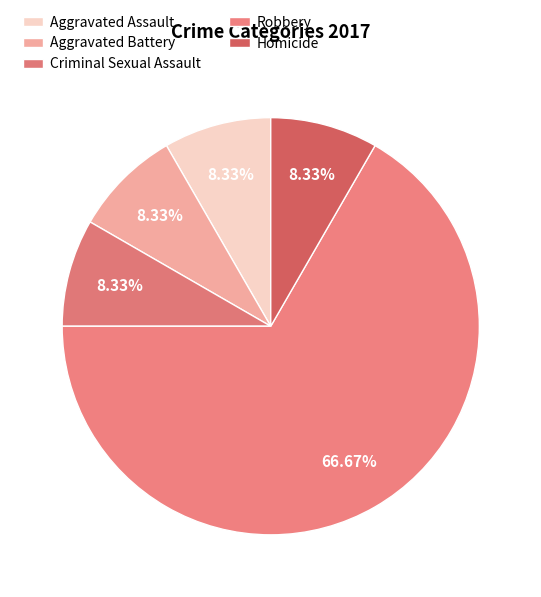

Is it true that Aggravated Assault is 8% of the pie?

True